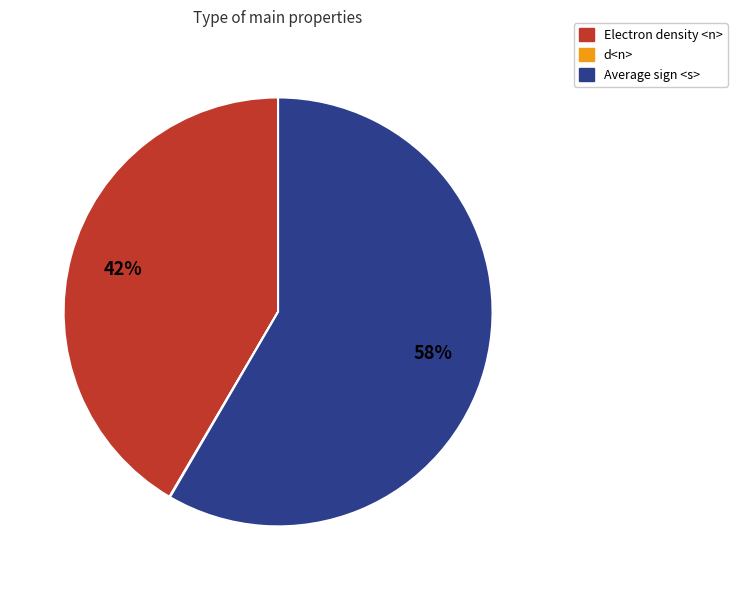

Between Average sign <s> and Electron density <n>, which is larger?

Average sign <s>